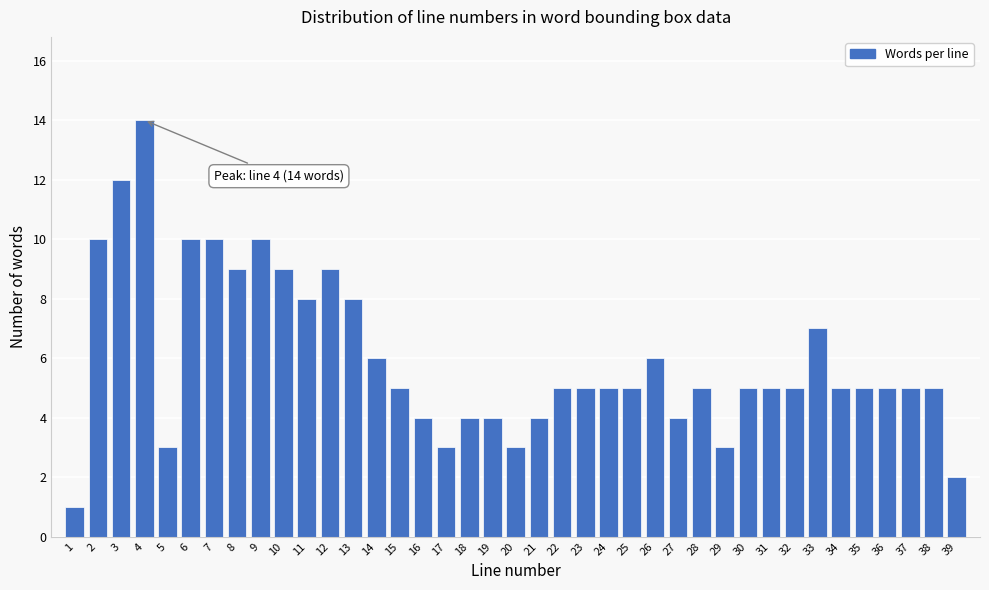

What is the sum of the values at 17 and 24?

8